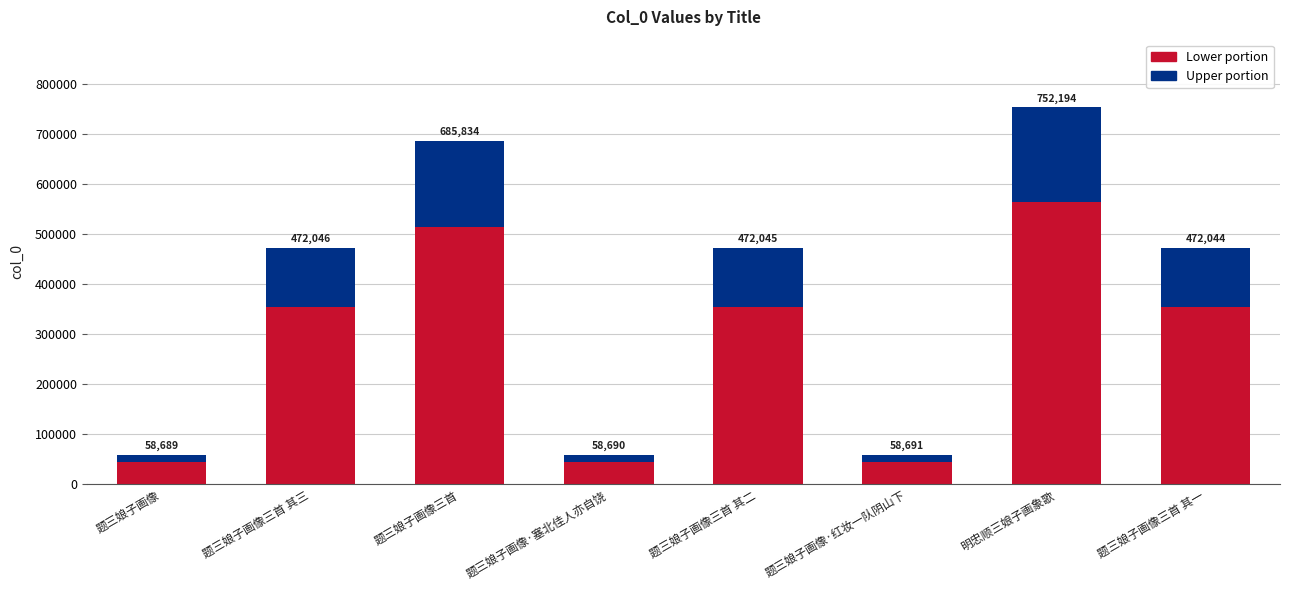

The Lower portion series shows 137759 at 题三娘子画像三首 其二. True or false?

False